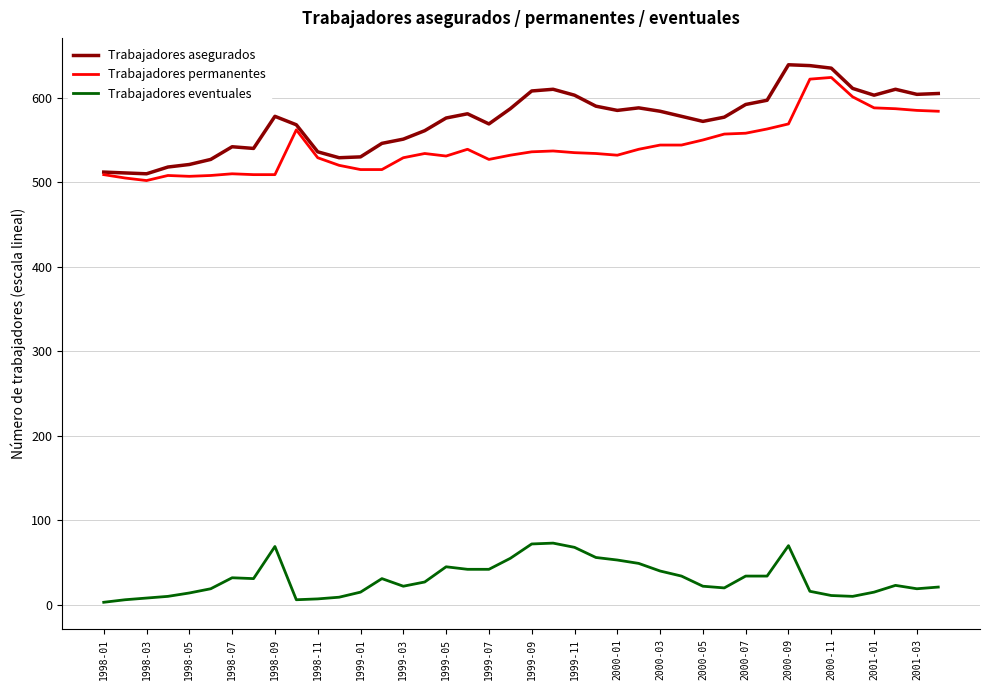

What is the highest value of the Trabajadores eventuales series?

73